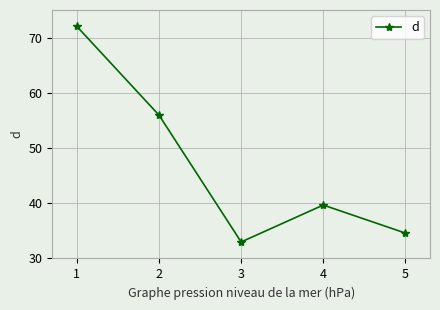

Approximately how many times larger is the value at 2 compared to 1?

0.8